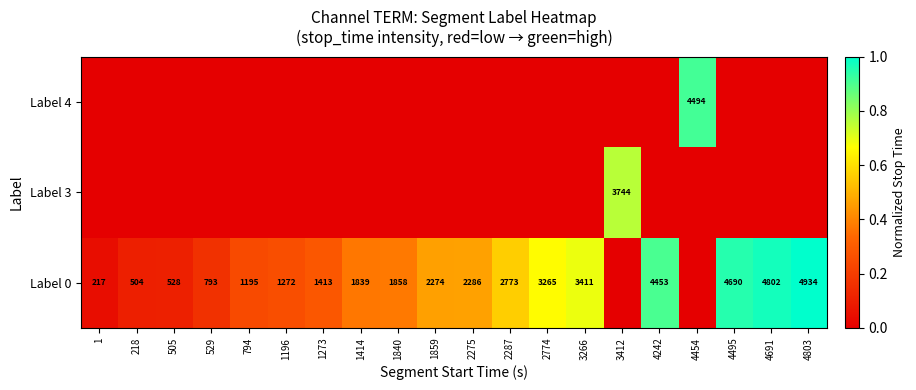

Is the value of Label 0 at 3266 greater than the value of Label 3 at 3412?

No